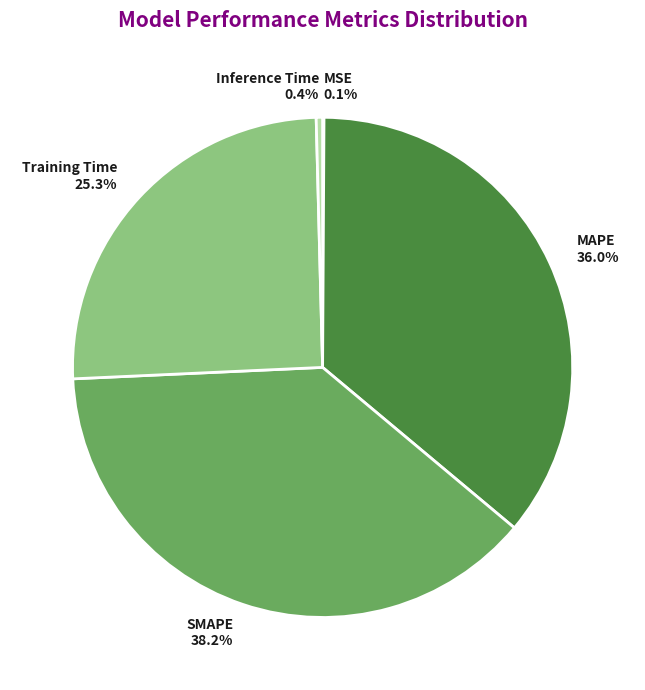

Which category has the biggest portion of the pie?

SMAPE